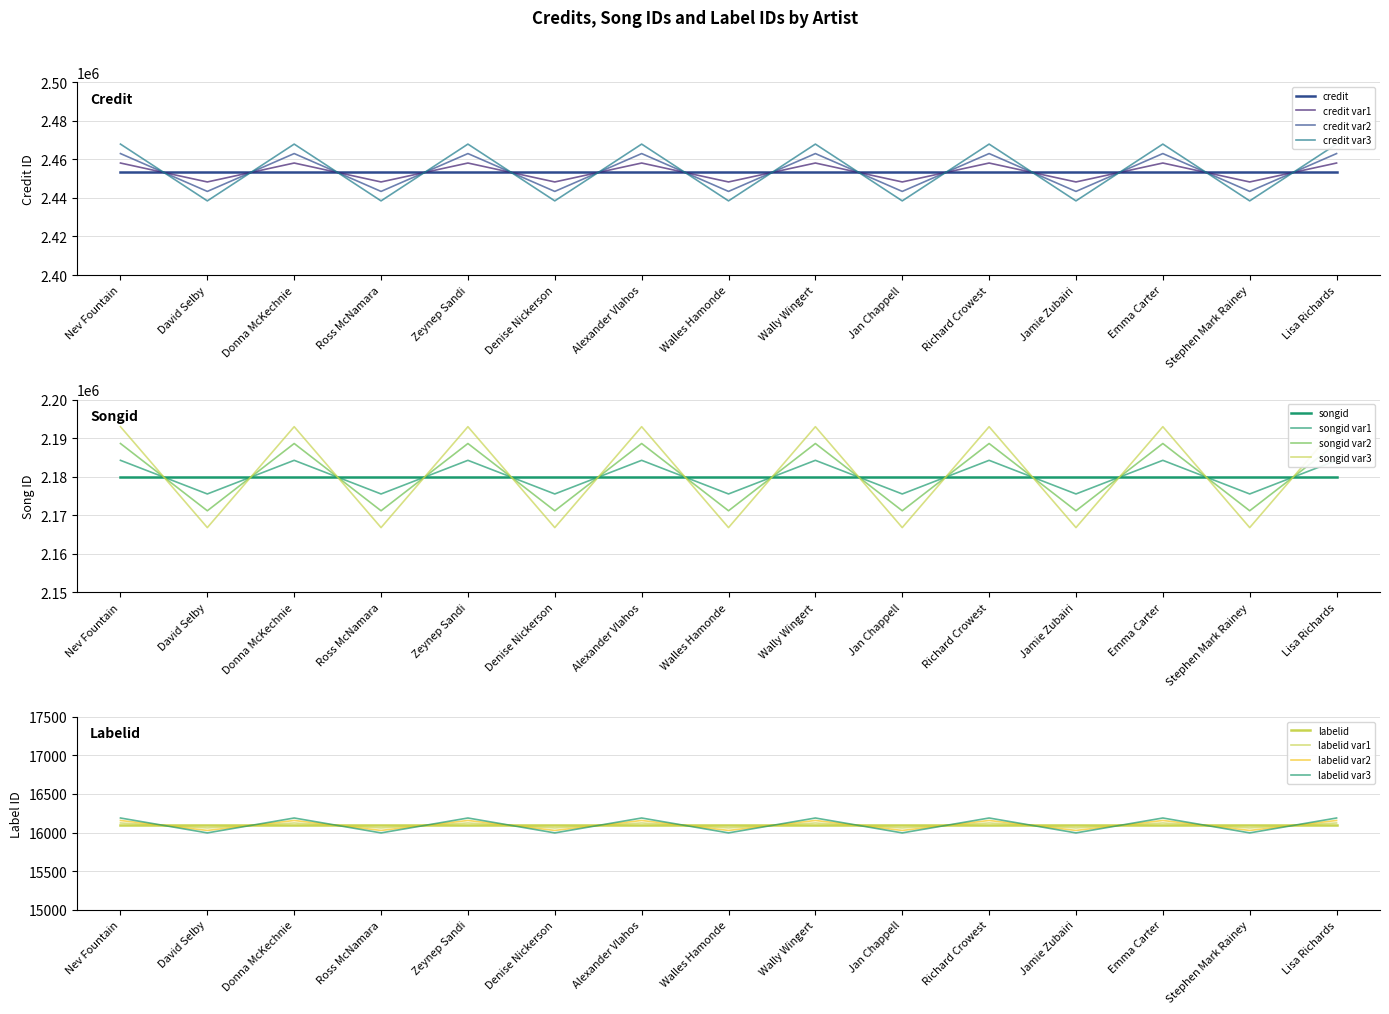

Does the chart display data point markers on the line(s)?

No